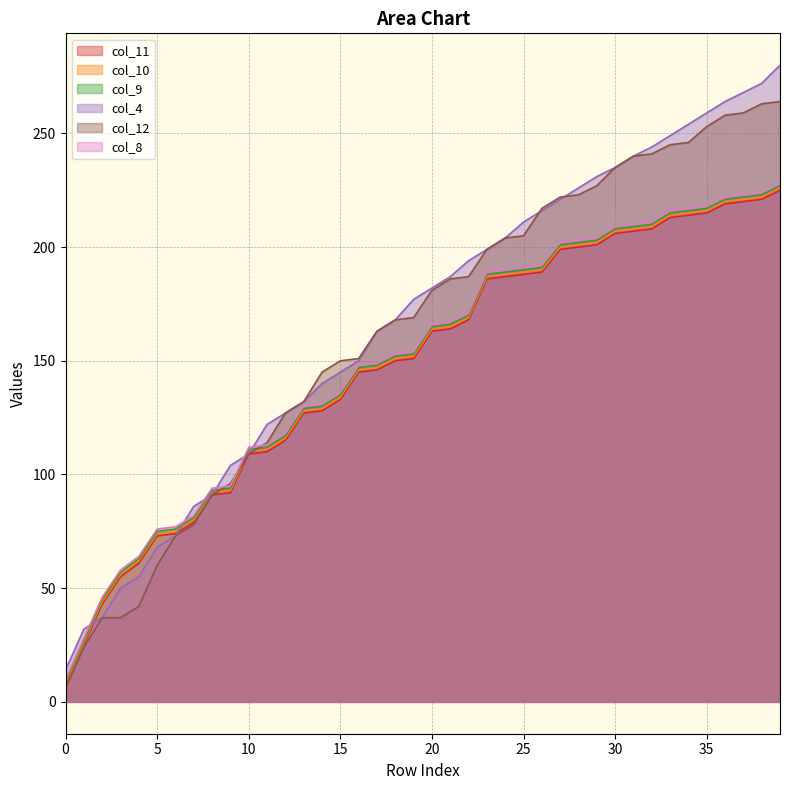

What is the total value across all series at 26?

1195